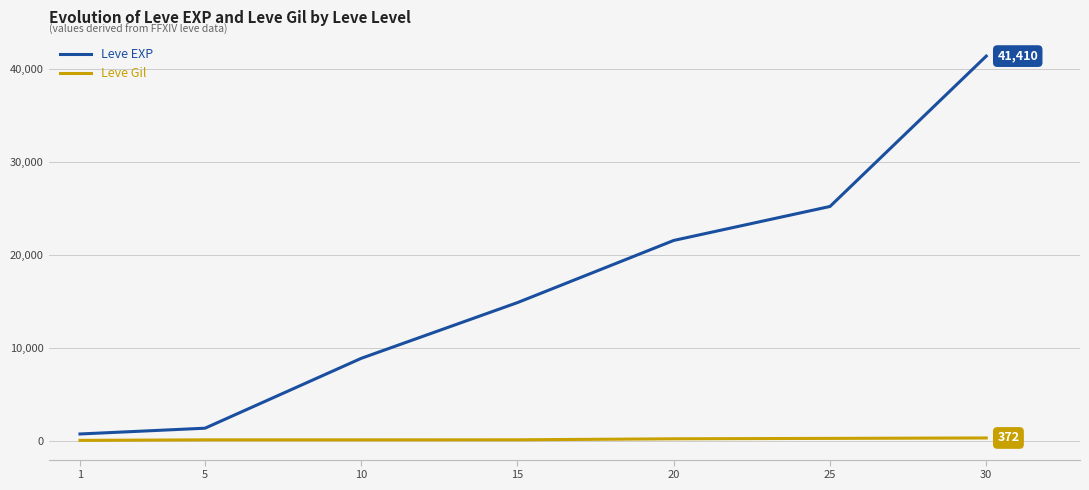

The value of Leve EXP at 15 is 14920. True or false?

True